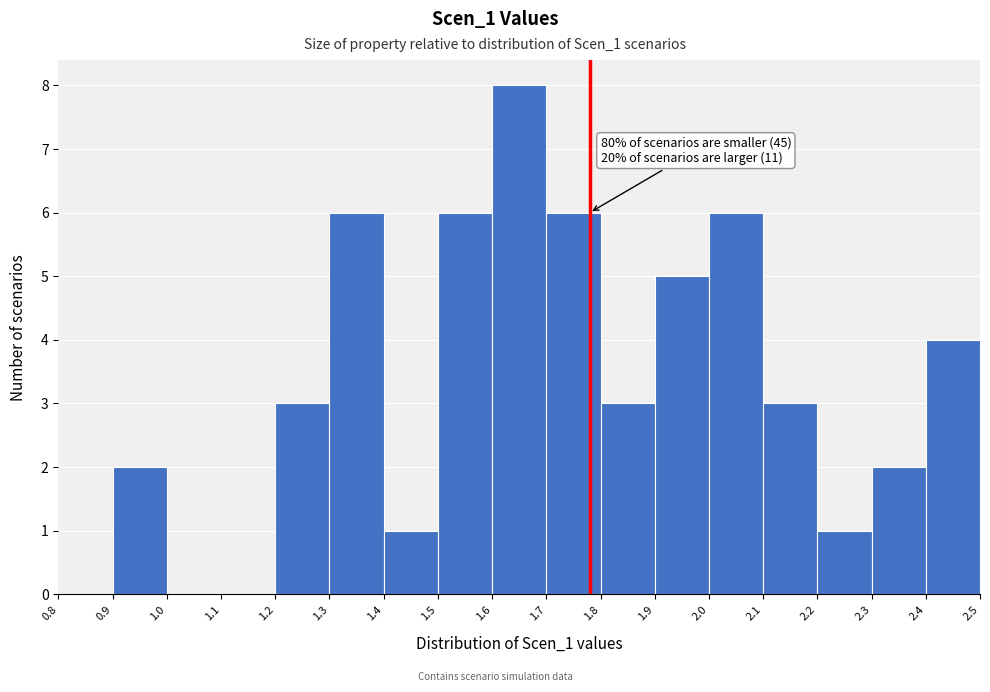

Over which range of the x-axis is the bar tallest?

1.6 to 1.7